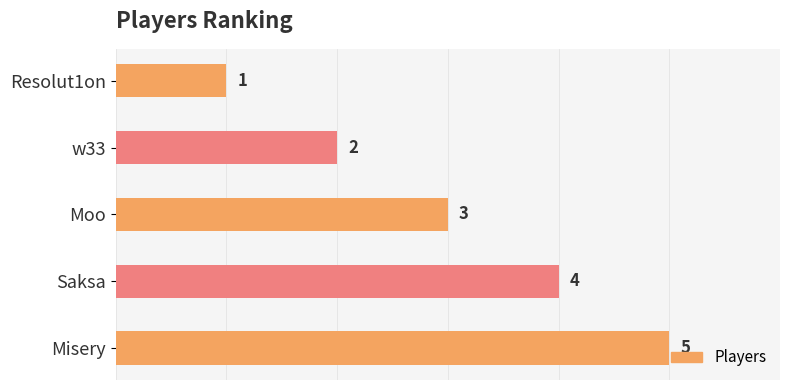

How many categories are shown in the chart?

5